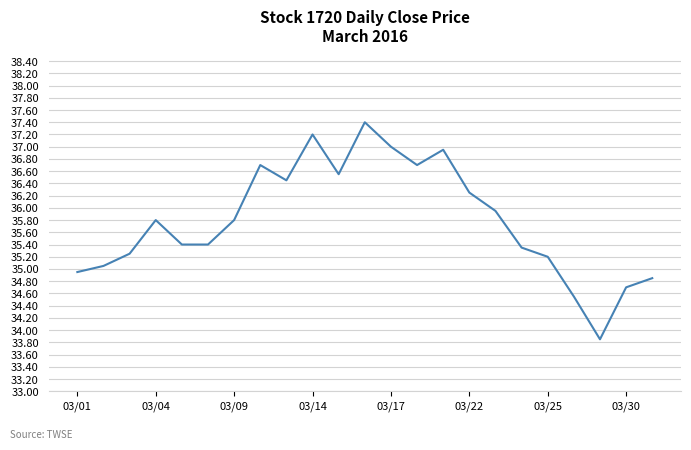

What is the maximum value shown in the chart?

37.4